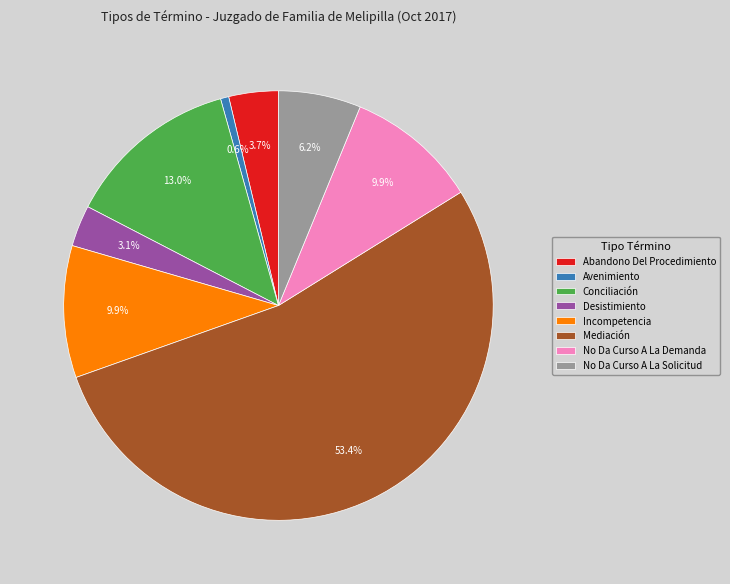

Which category accounts for the majority?

Mediación